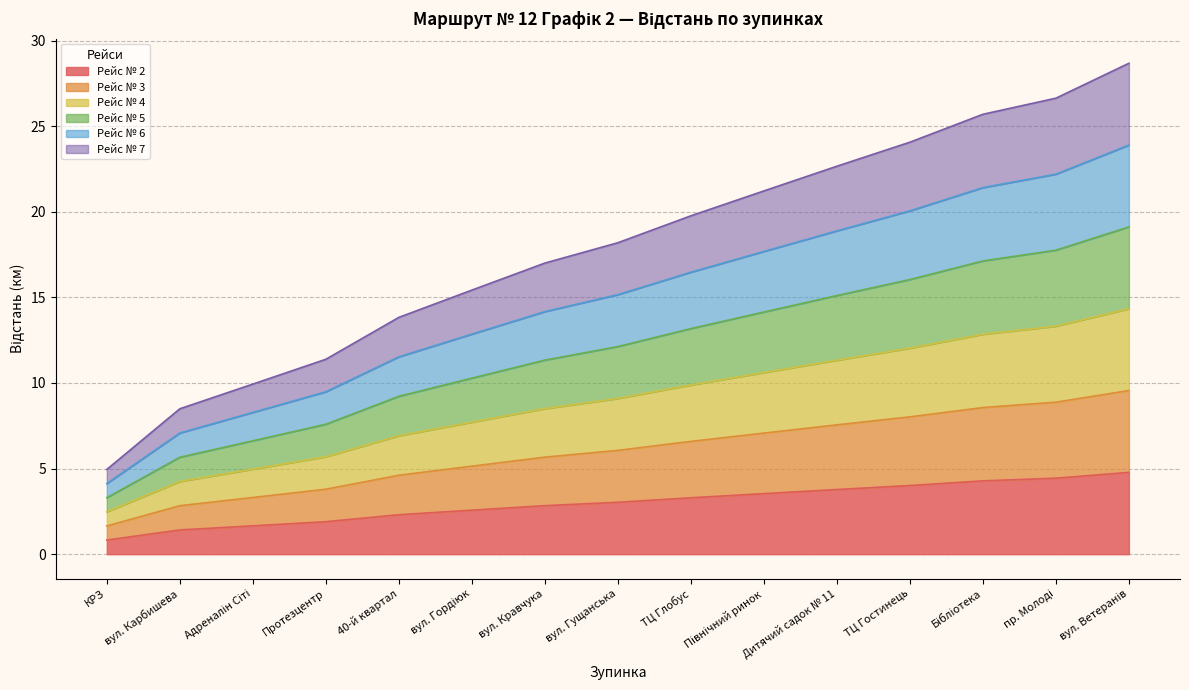

How many values in the Рейс № 7 series are below 18?

7